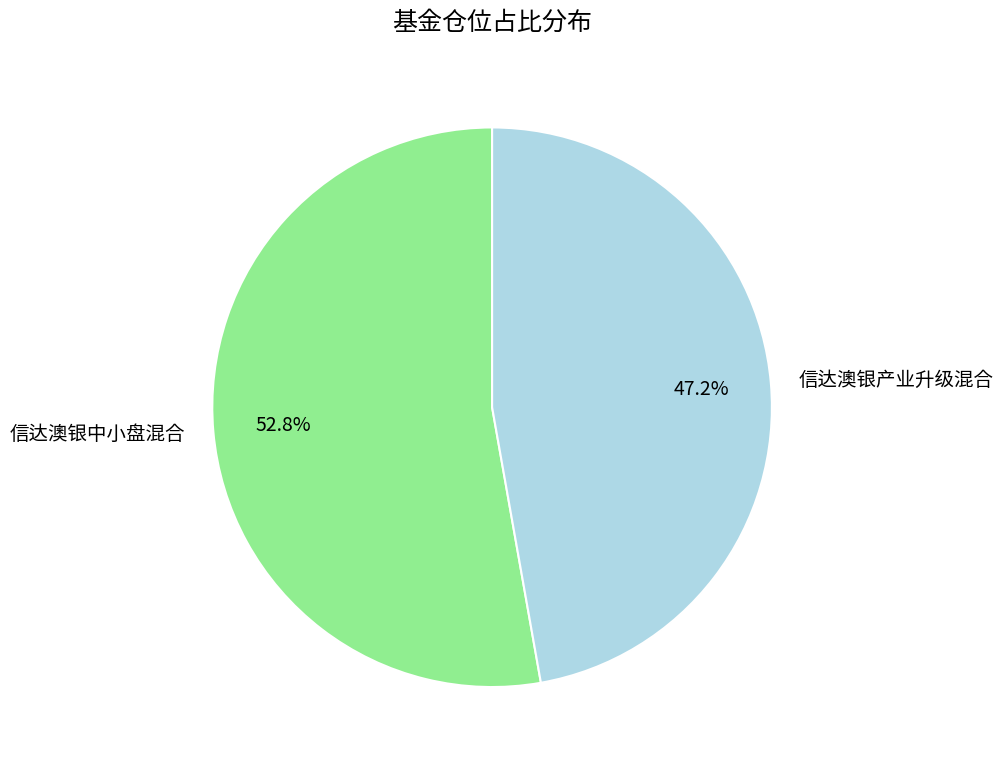

The 信达澳银中小盘混合 slice represents 53% of the pie. True or false?

True